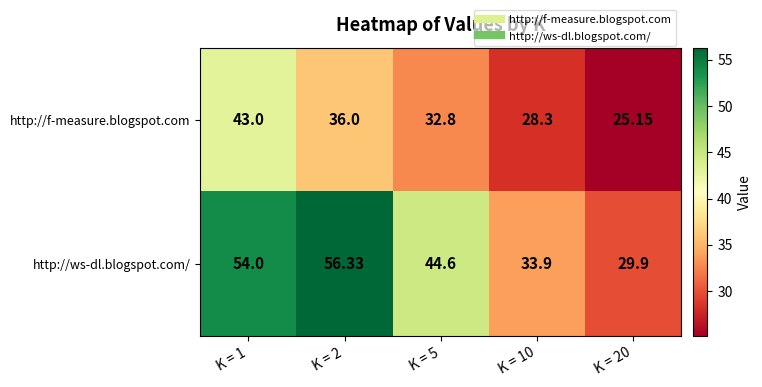

Between K = 1 and K = 10, which series saw the biggest shift?

http://ws-dl.blogspot.com/